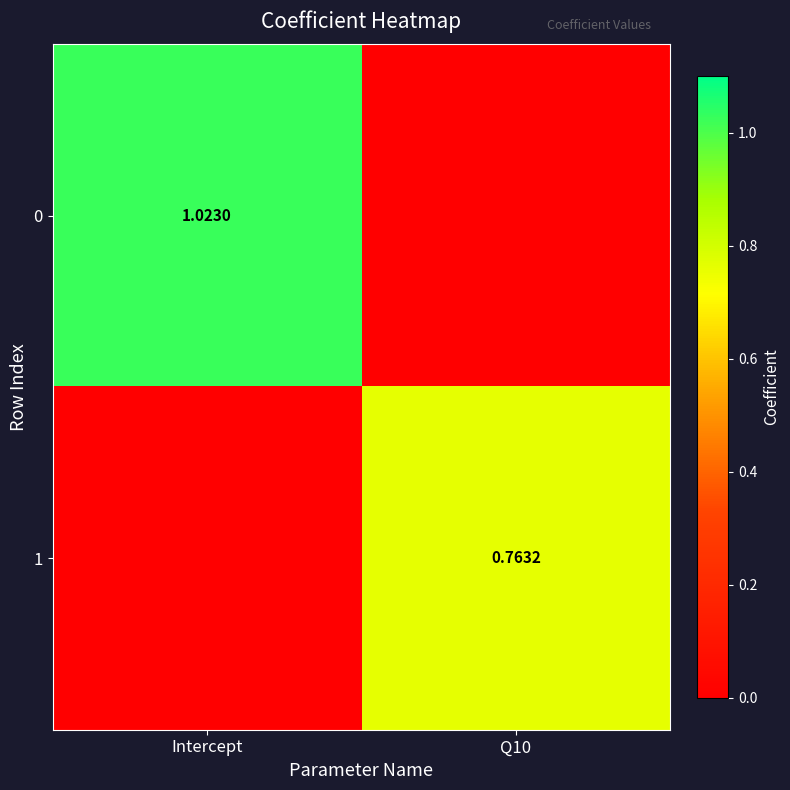

Is the value of 0 at Intercept greater than the value of 1 at Q10?

Yes